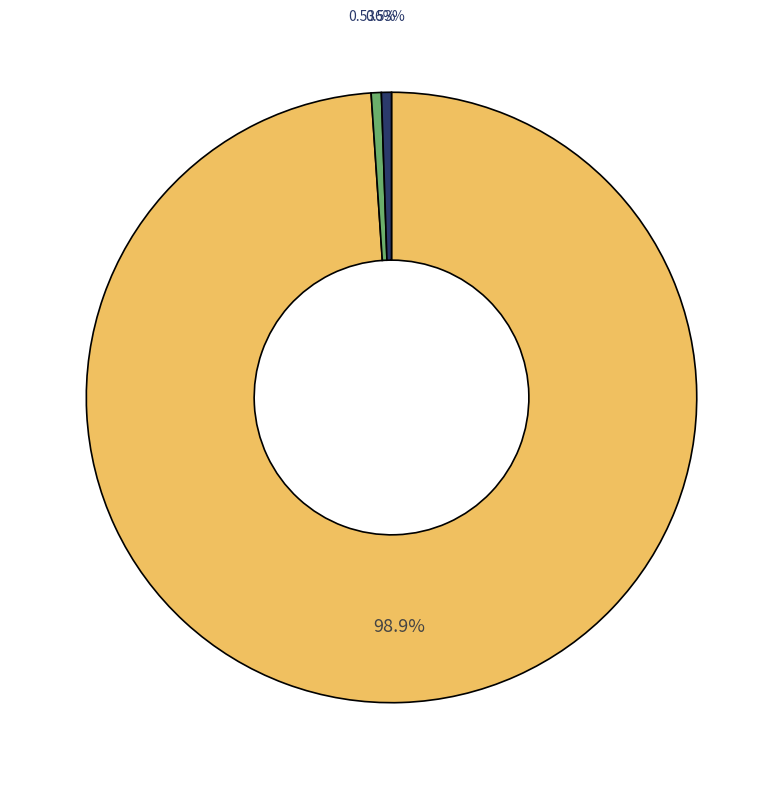

Is there any slice that represents more than half of the pie?

Yes